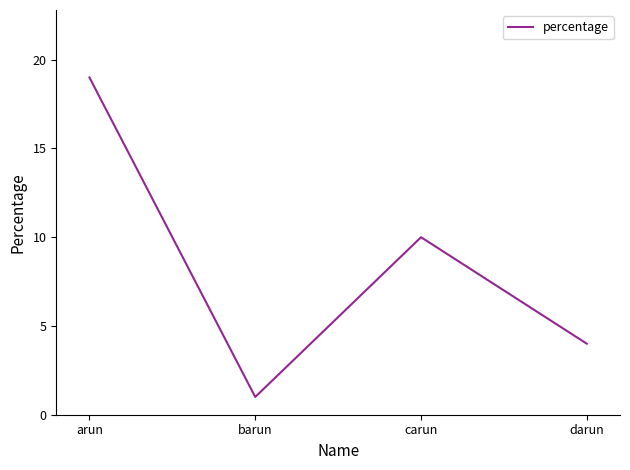

What position from the left is barun?

2